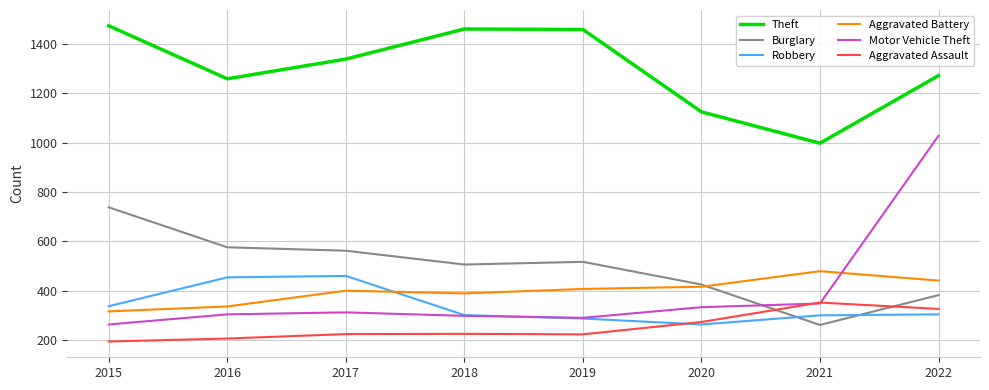

Which series has the largest total across all categories?

Theft